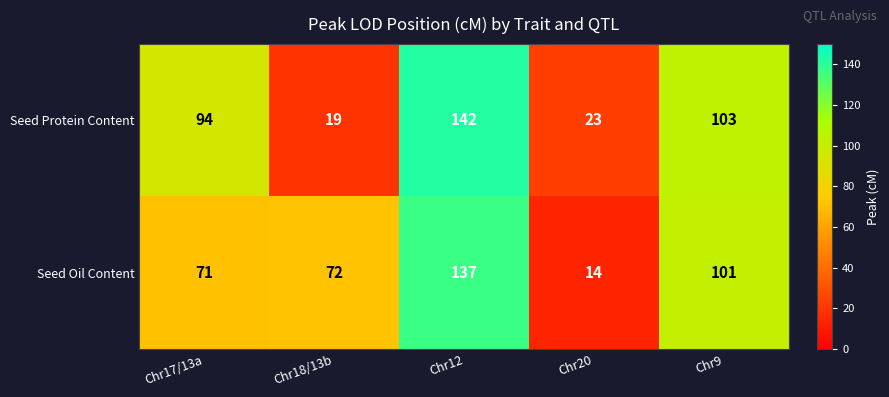

At which category is the sum across all series the highest?

Chr12